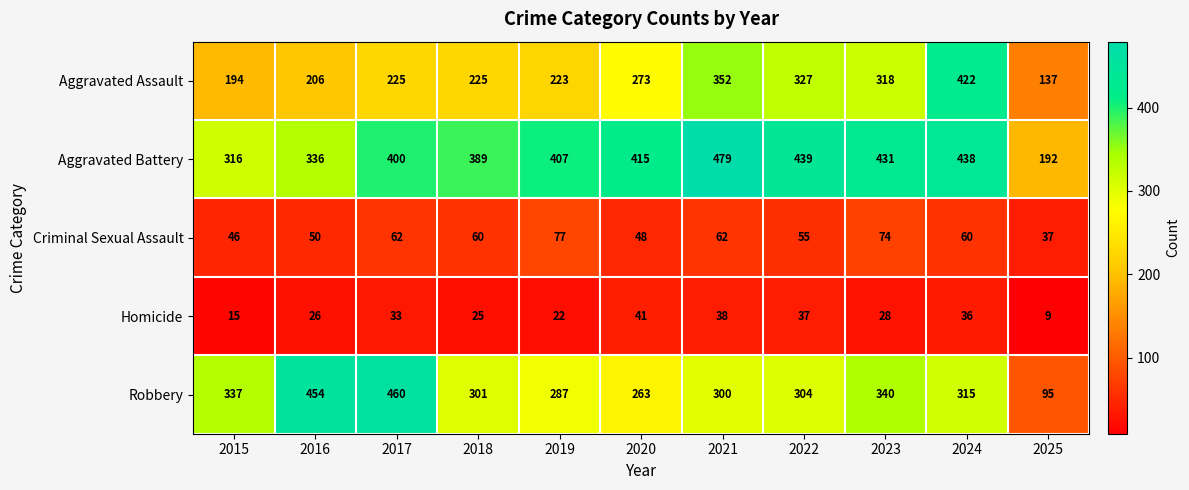

How many data points in Homicide are less than 28?

5